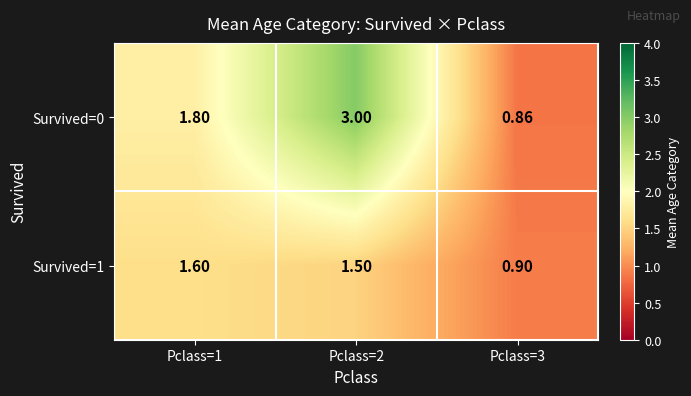

At how many categories does at least one series exceed 1?

2